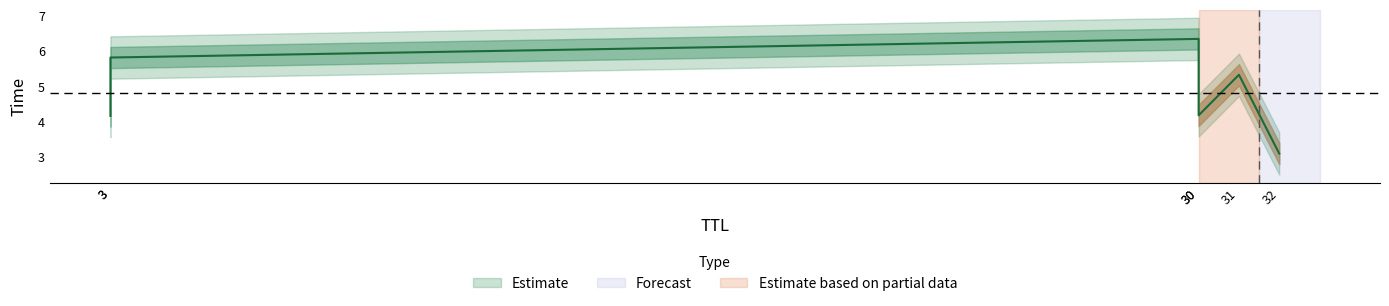

What is the sum of the values at 3 and 32?

7.3